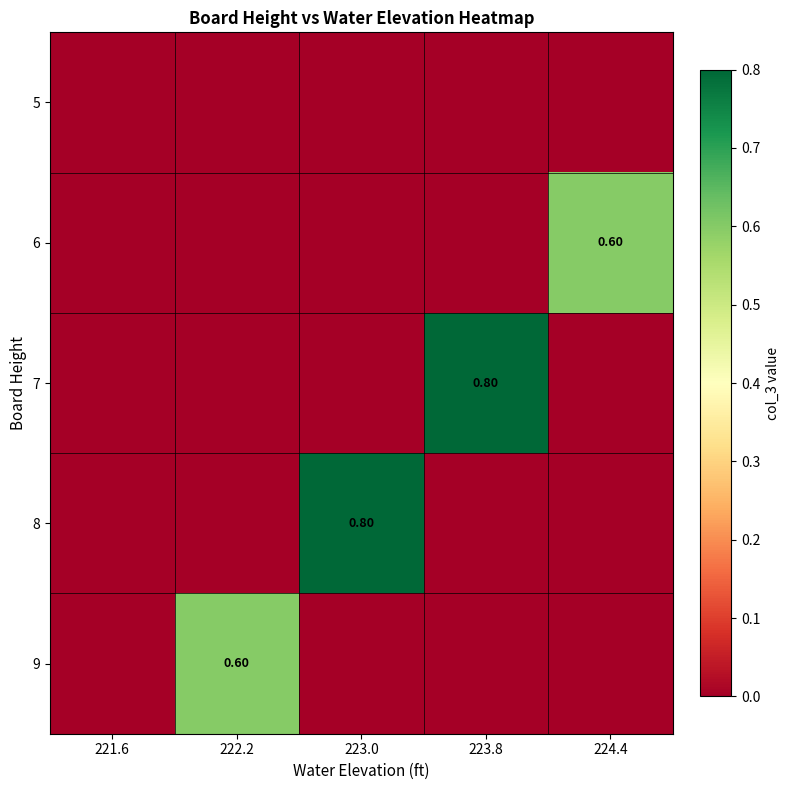

The 5 series shows 0.0 at 223.0. True or false?

True